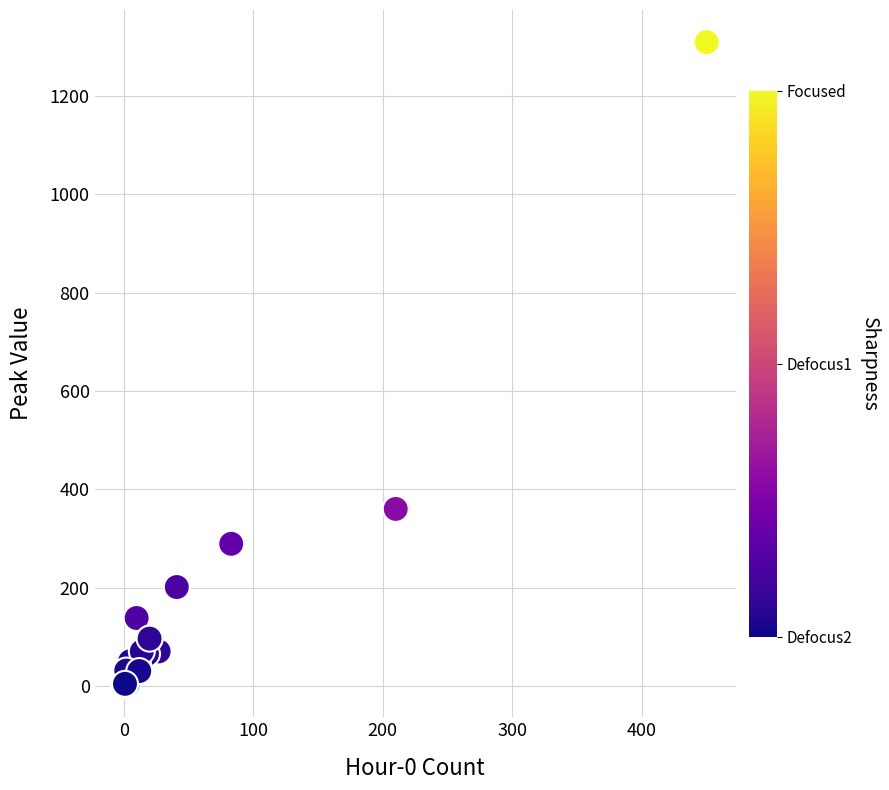

What Y value in the scatter plot is closest to 655?

360